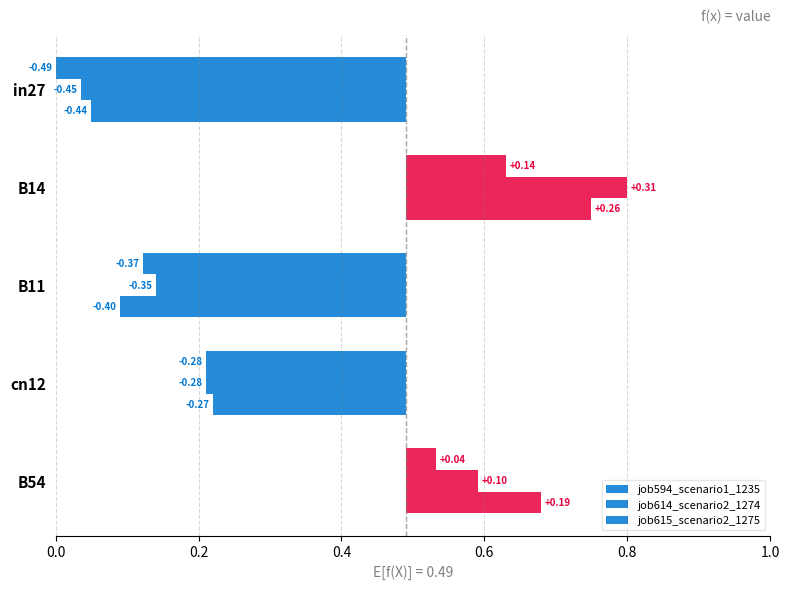

What is the total value across all series at B14?

0.7